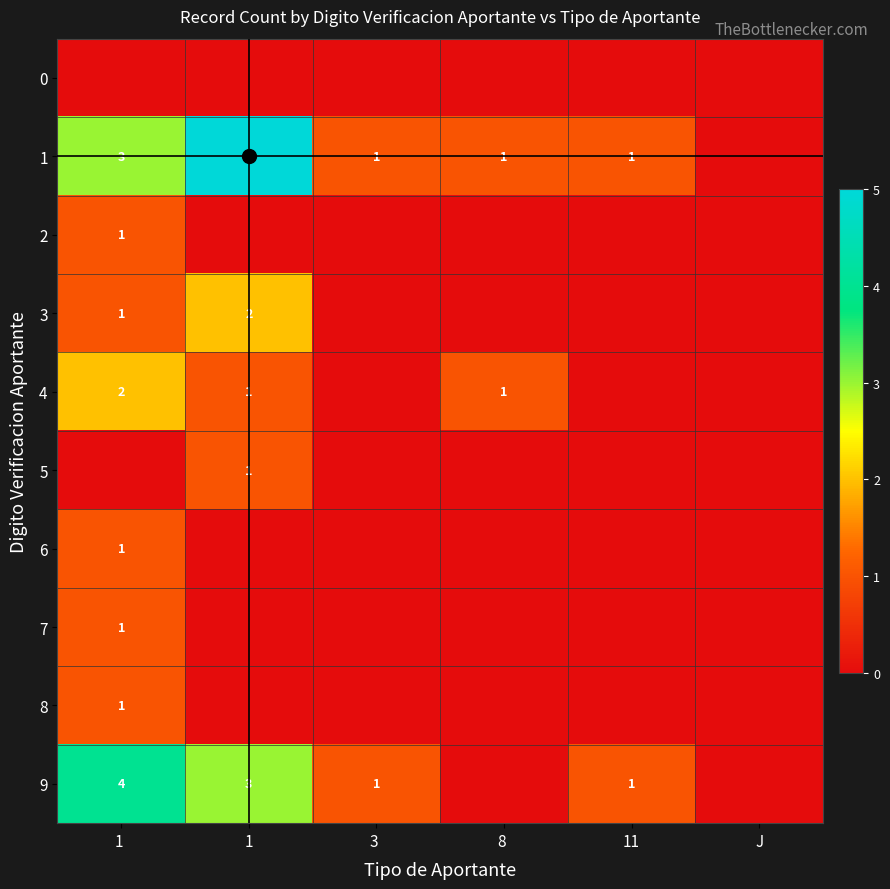

List the series in order of their peak value, highest first.

1, 9, 3, 4, 2, 5, 6, 7, 8, 0